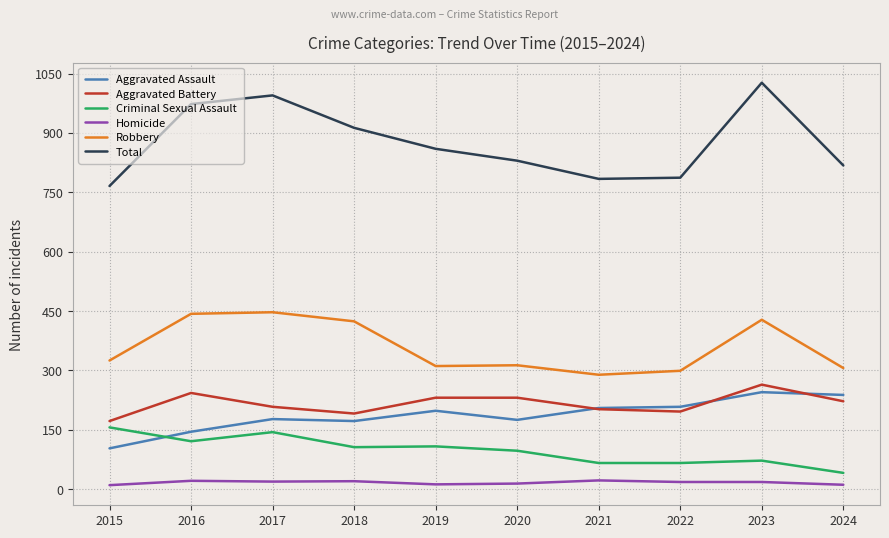

Rank the series by their maximum value, from lowest to highest.

Homicide, Criminal Sexual Assault, Aggravated Assault, Aggravated Battery, Robbery, Total